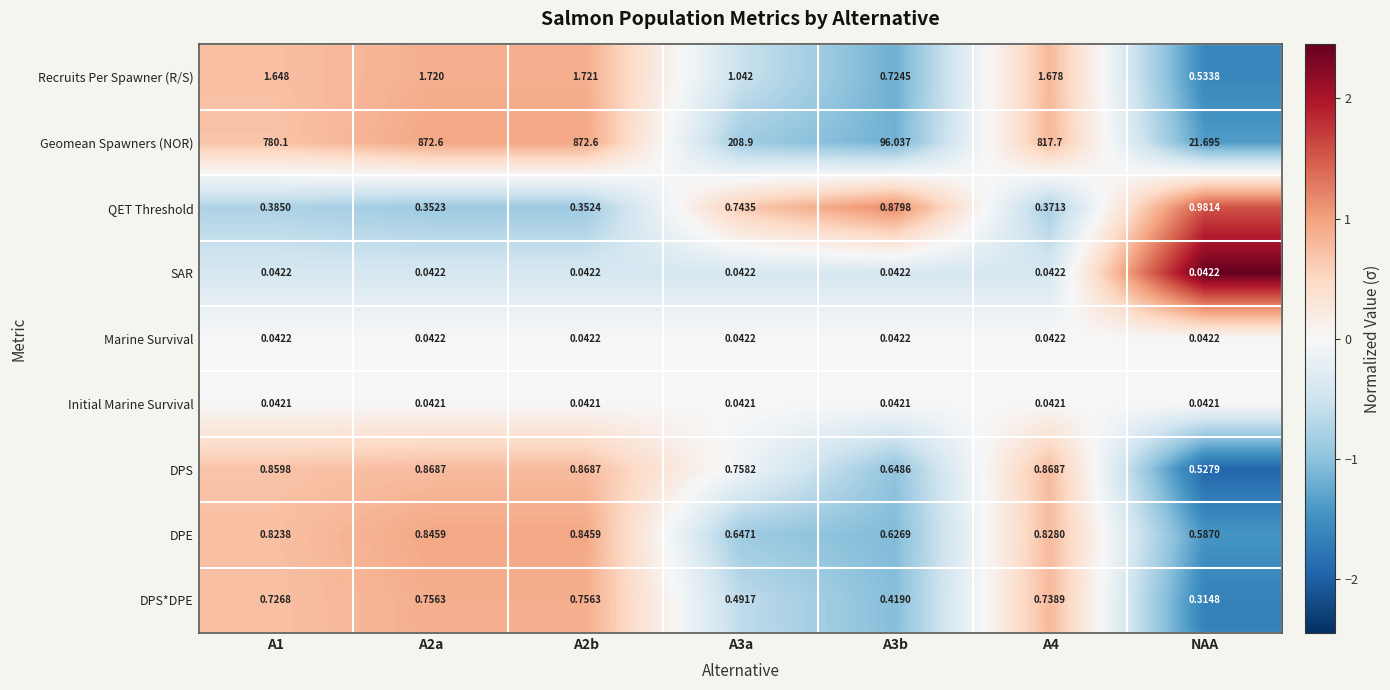

Between A2b and A3b, which series saw the biggest shift?

Geomean Spawners (NOR)